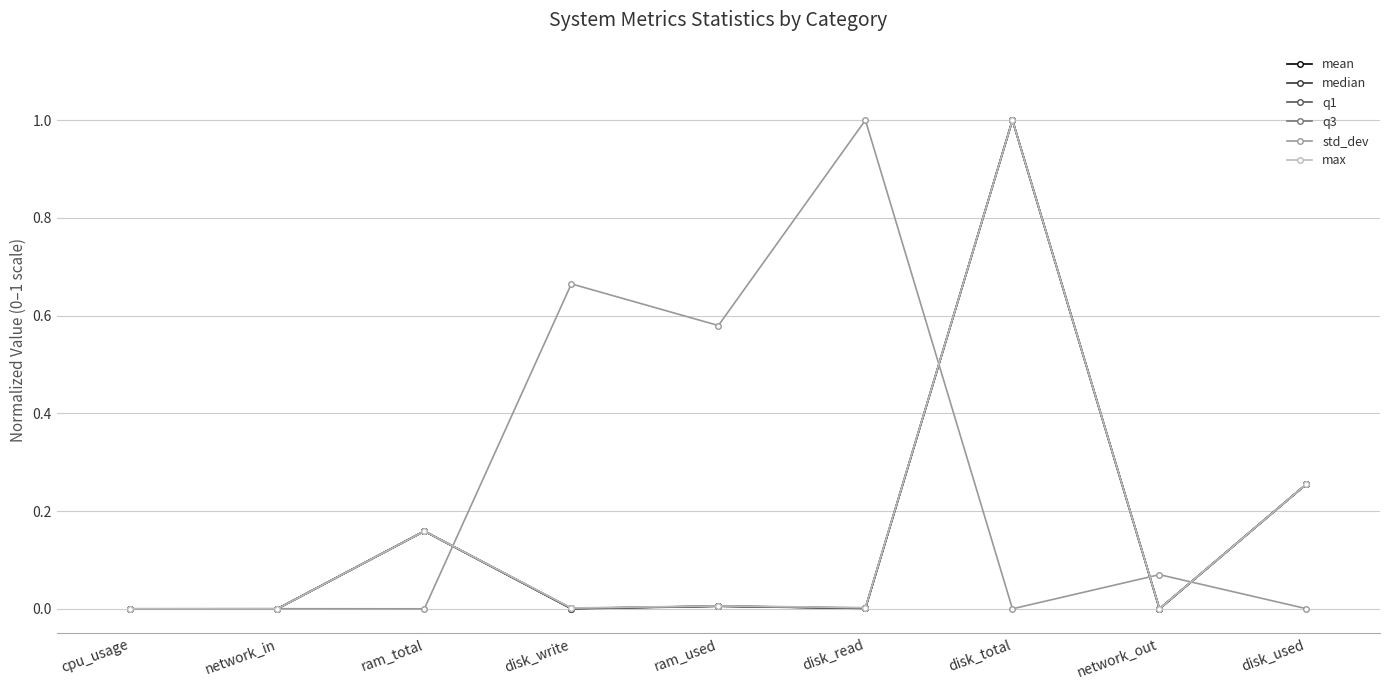

What is the difference between the maximum and minimum values in the max series?

1.0